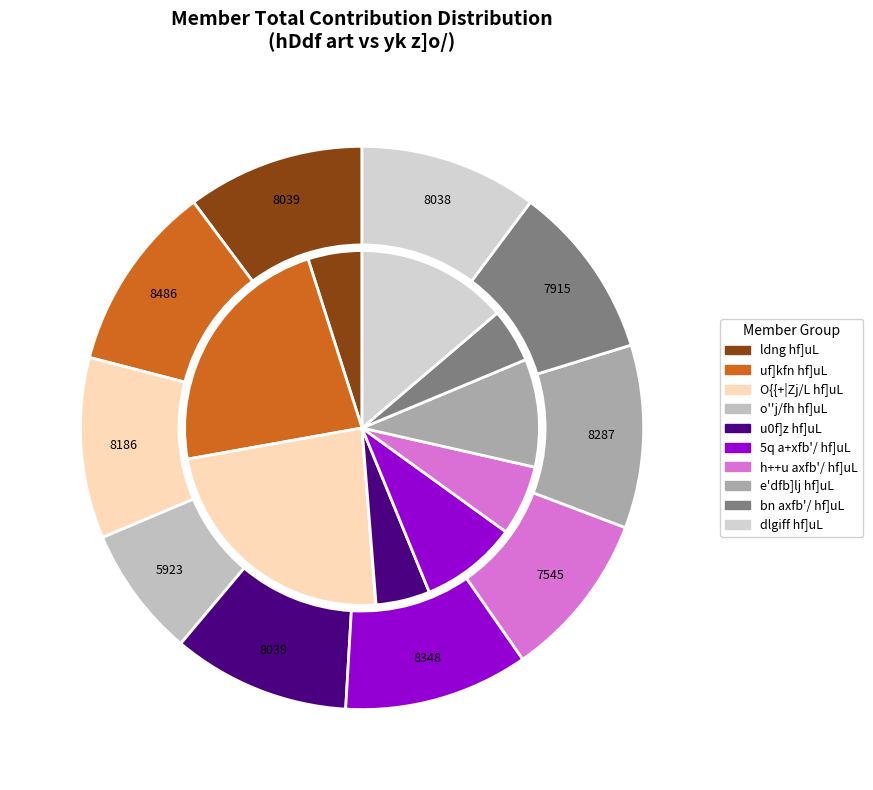

Is O{{+|Zj/L hf]uL the majority of the pie?

No